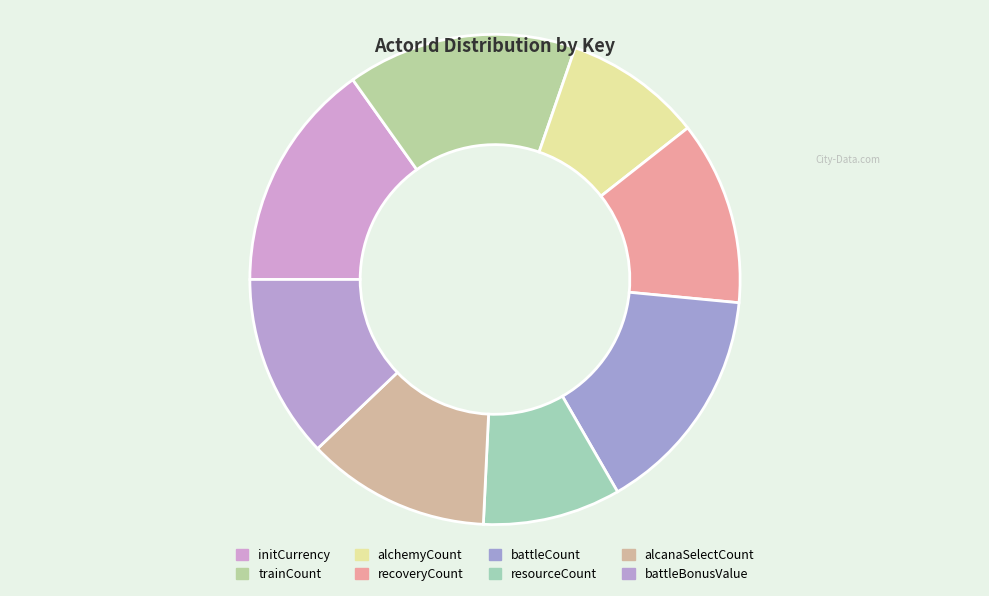

The alcanaSelectCount slice represents 27% of the pie. True or false?

False